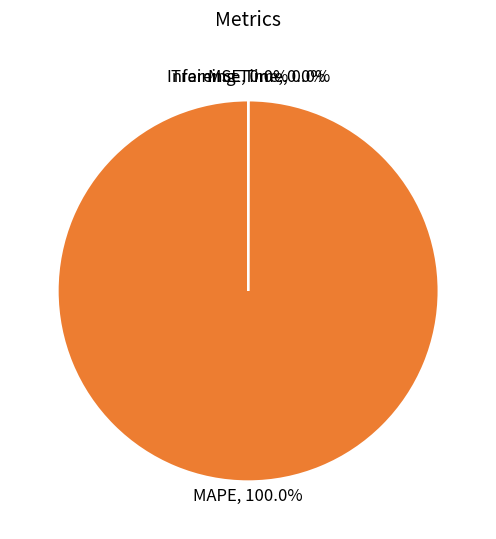

How many segments does this pie chart have?

4